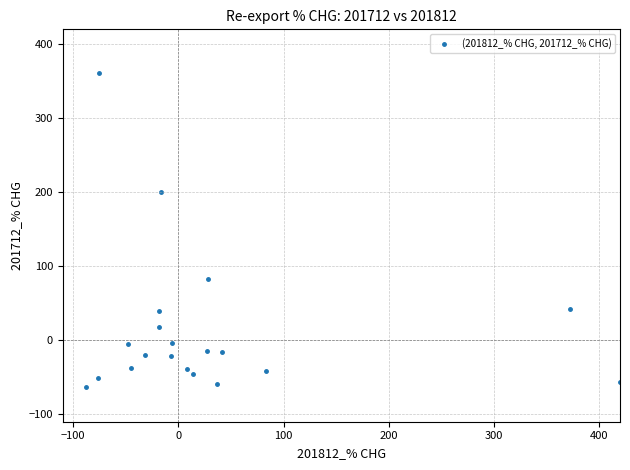

What Y value in the scatter plot is closest to 149?

200.0